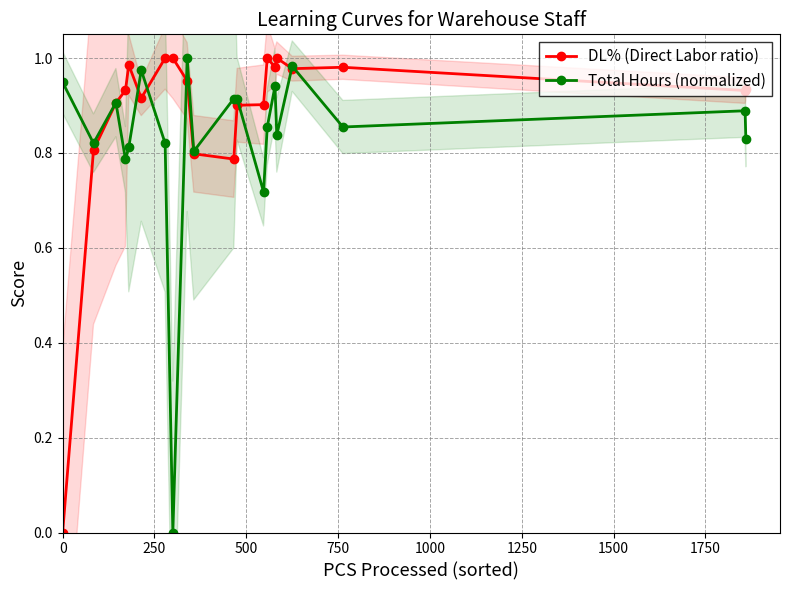

True or false: DL% (Direct Labor ratio) has more than 0 interior local peaks.

True